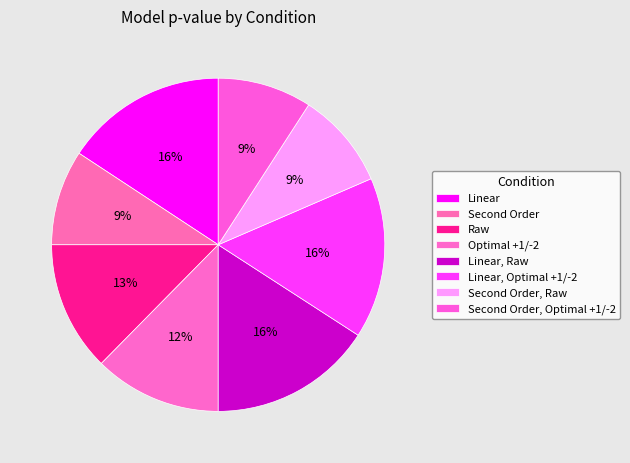

Is Linear the majority of the pie?

No